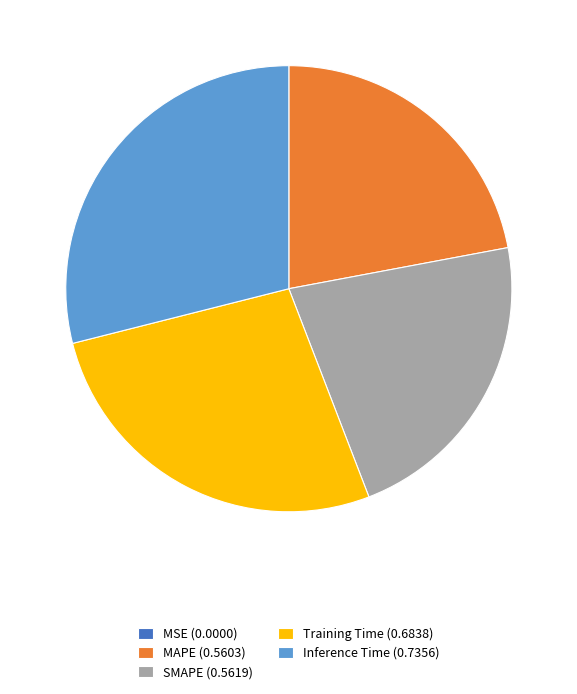

Do MAPE (0.5603) and SMAPE (0.5619) together represent more than half of the pie?

No